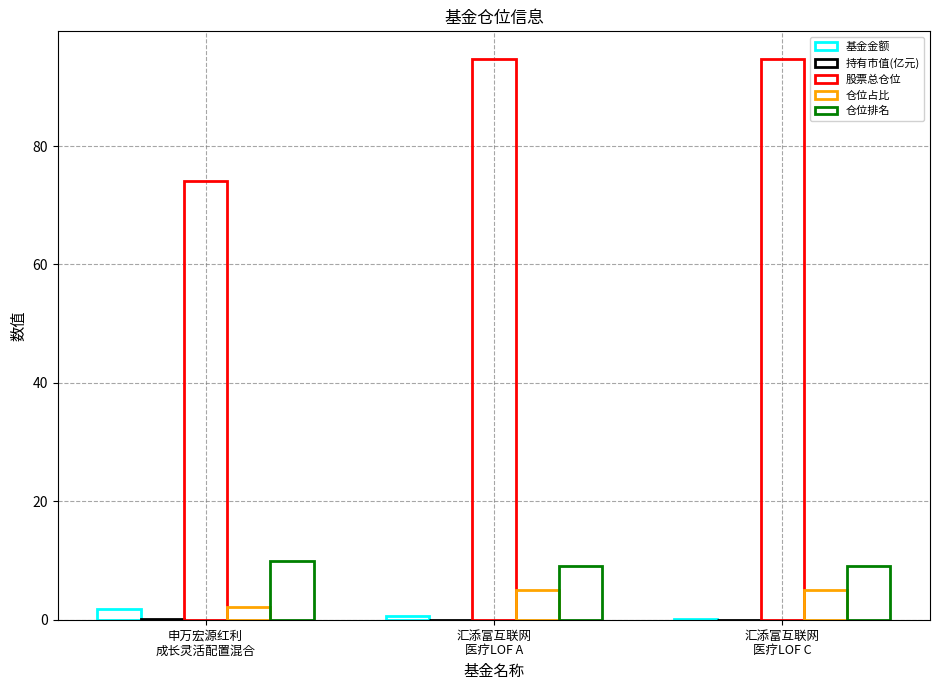

Which series has the largest total across all categories?

股票总仓位